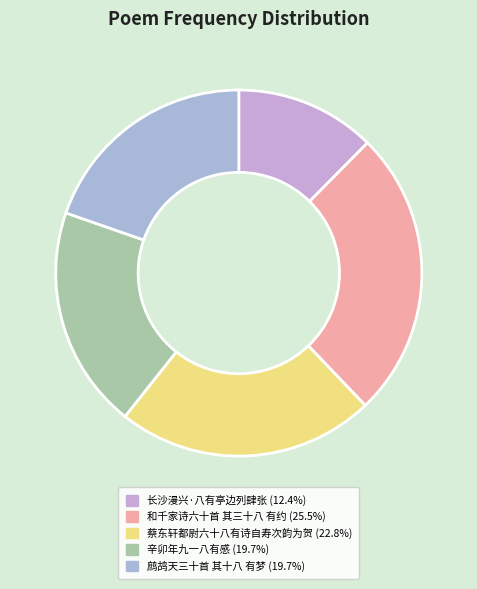

Rank the categories by value from lowest to highest.

长沙漫兴·八有亭边列肆张, 辛卯年九一八有感, 鹧鸪天三十首 其十八 有梦, 蔡东轩都尉六十八有诗自寿次韵为贺, 和千家诗六十首 其三十八 有约